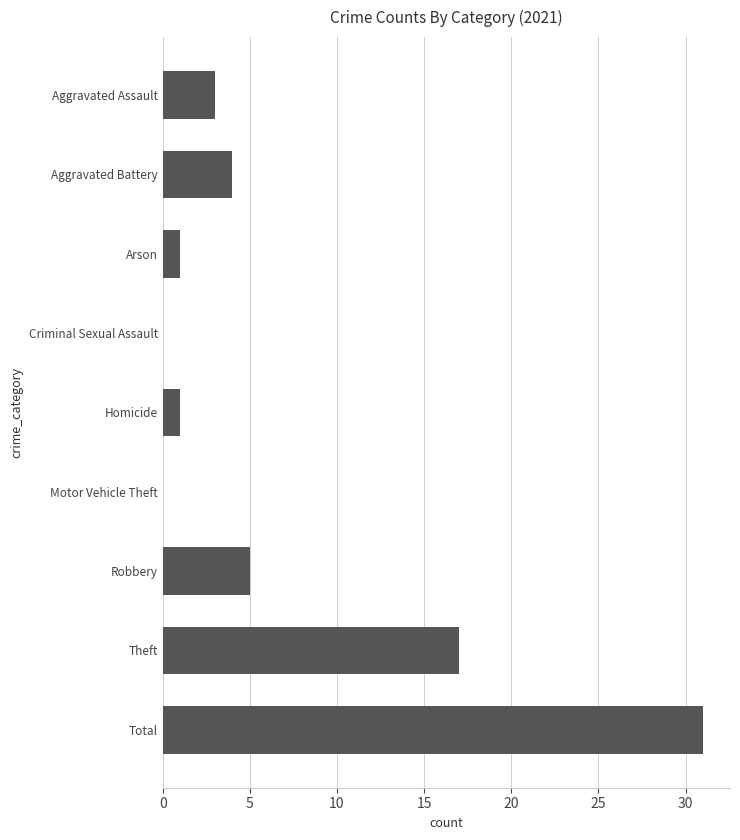

How many categories are shown in the chart?

9